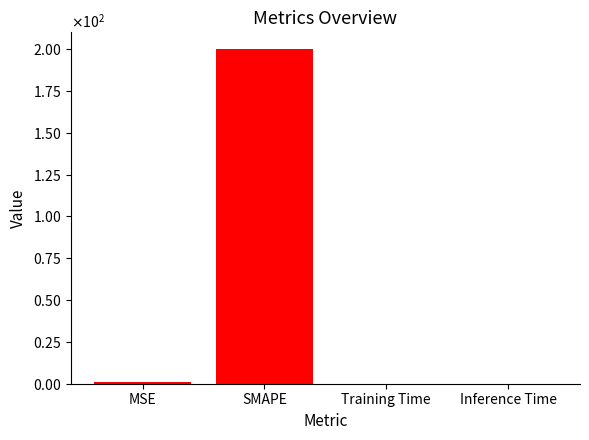

What is the value of the 2nd bar from the left?

200.0